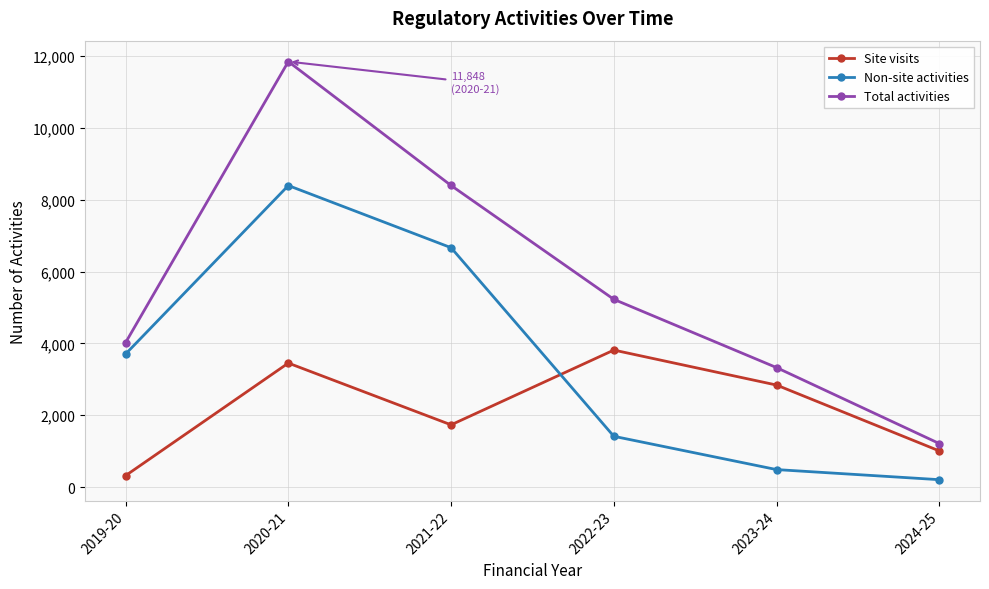

How many times do Site visits and Non-site activities cross each other?

1